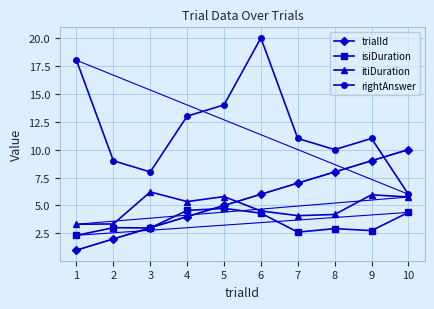

How many interior local valleys does the rightAnswer series have?

2